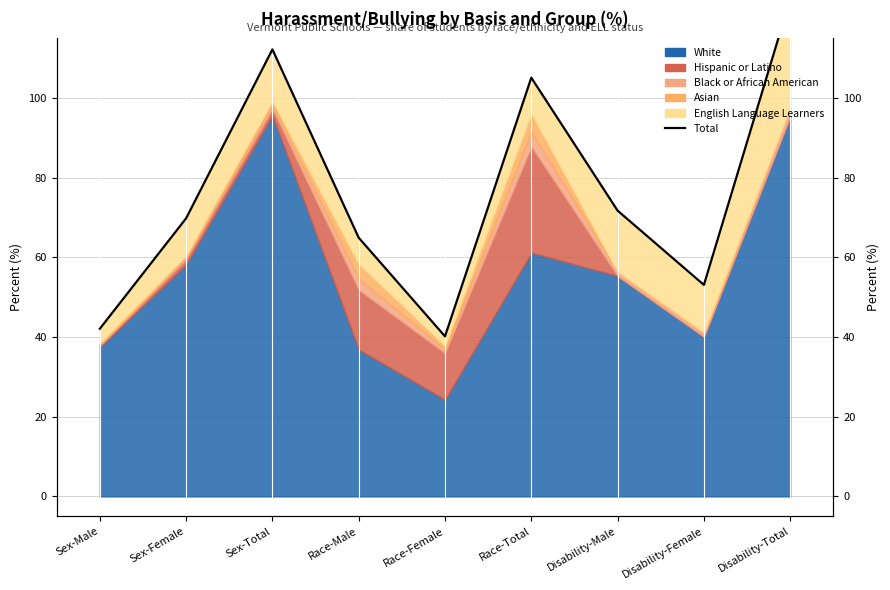

Which label corresponds to the largest value in the chart?

Disability-Total